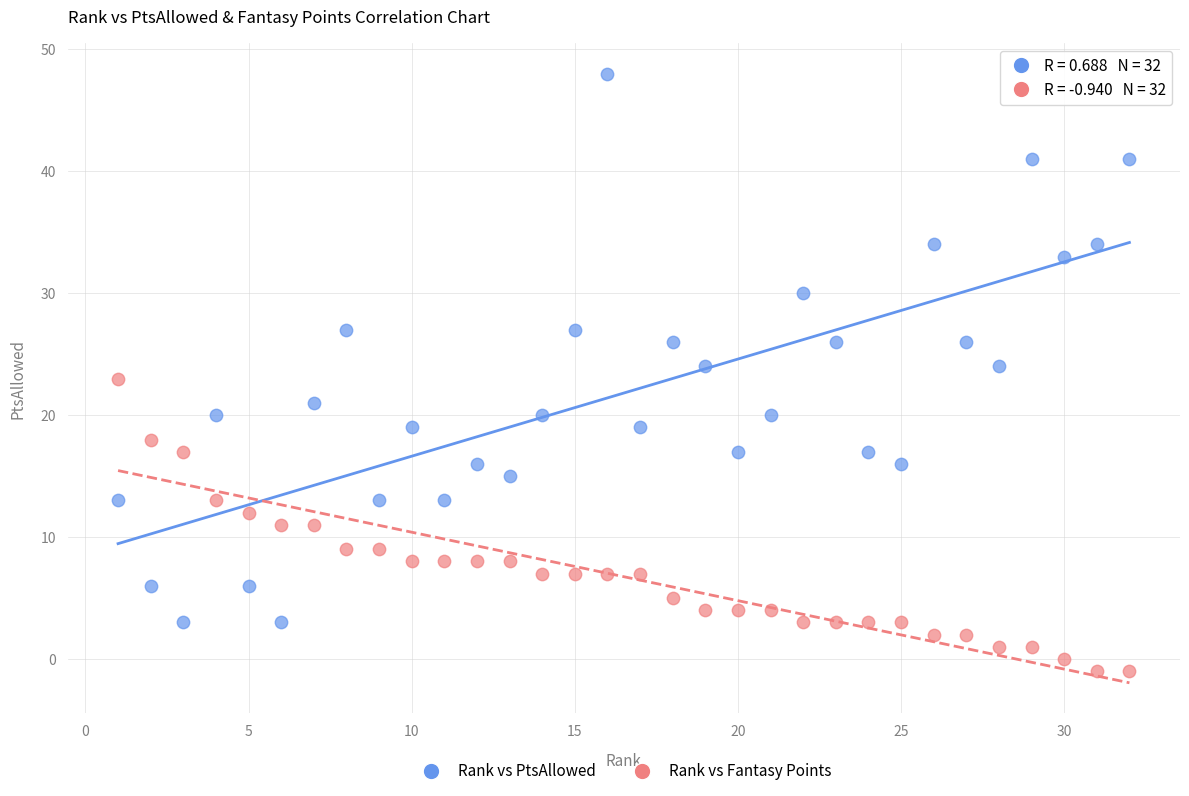

Which series contains the lowest Y value?

Rank vs Fantasy Points